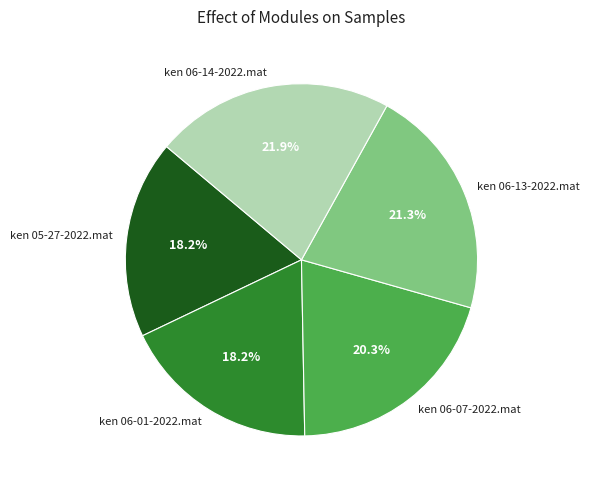

What percentage do ken 06-13-2022.mat and ken 05-27-2022.mat together represent?

39.5%